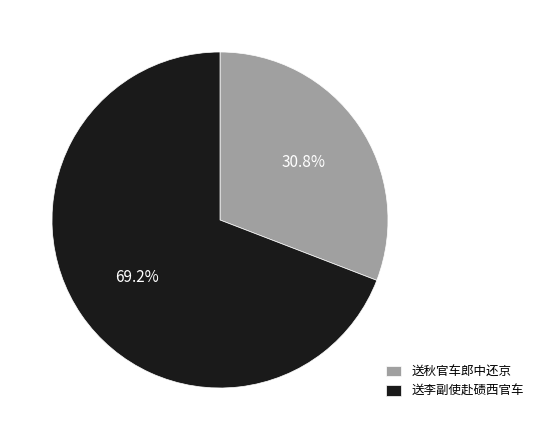

The 送秋官车郎中还京 slice represents 23% of the pie. True or false?

False